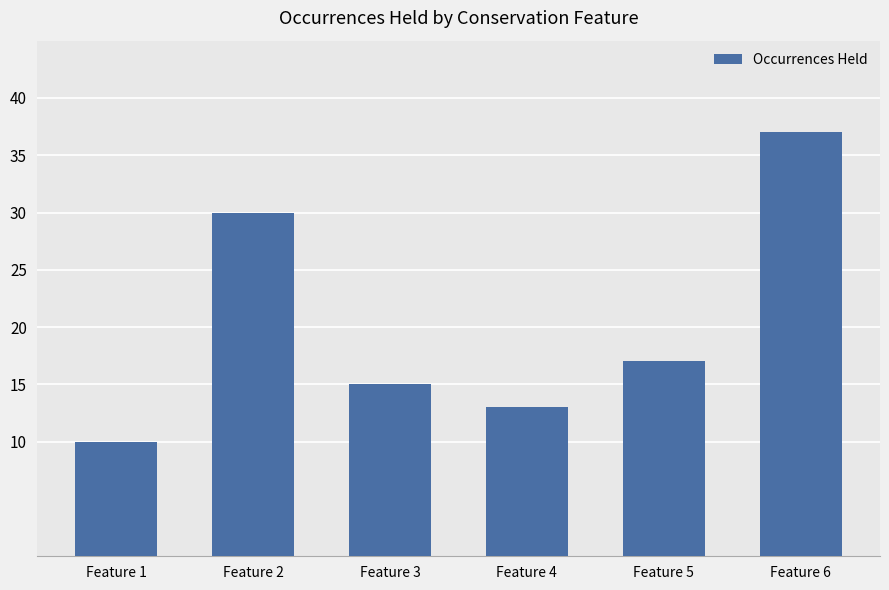

Where is the data nearest to the value 23?

Feature 5